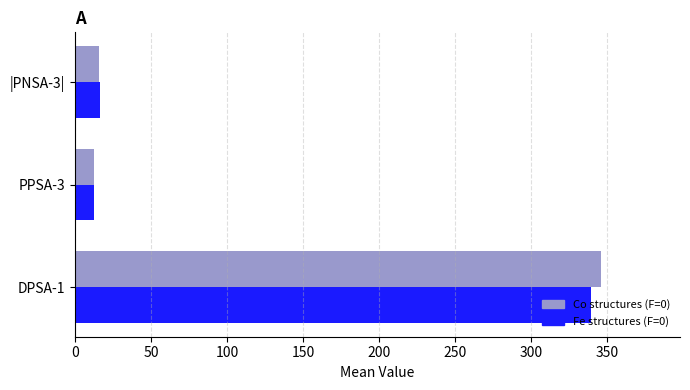

Which series has the widest spread of values?

Co structures (F=0)